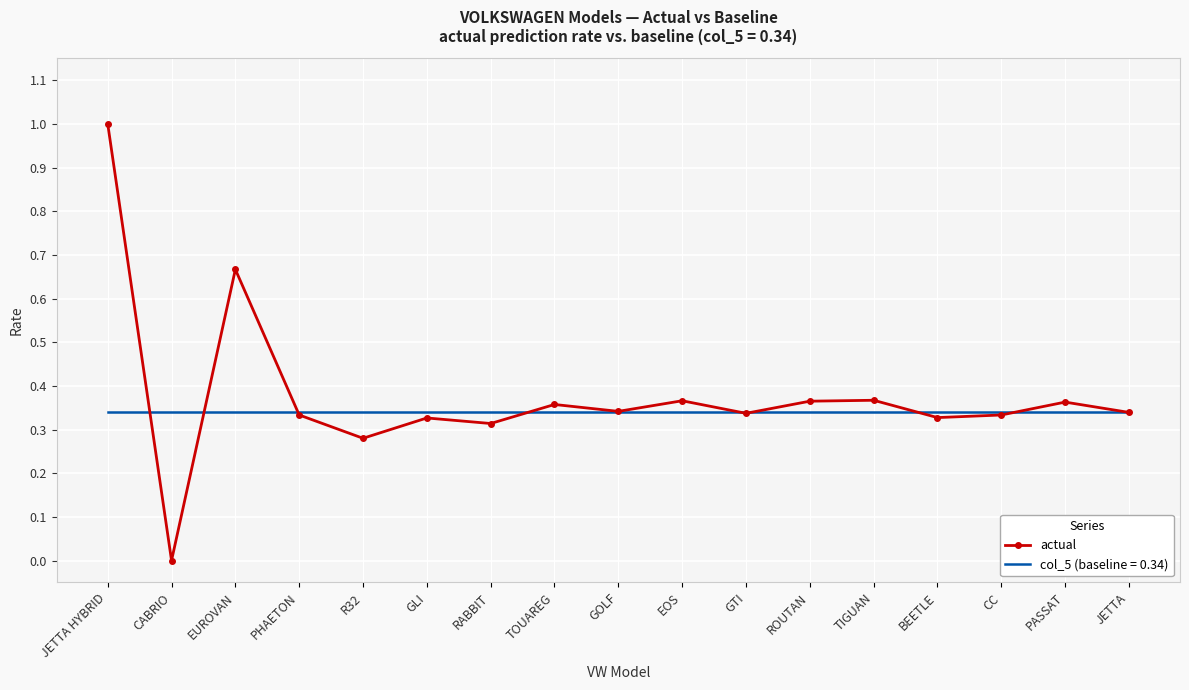

Which category has the highest value across all series?

JETTA HYBRID